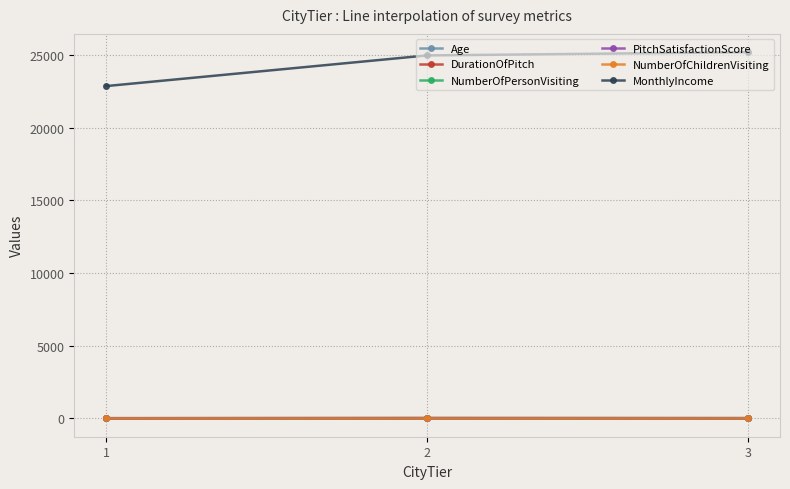

Which series has the largest total across all categories?

MonthlyIncome